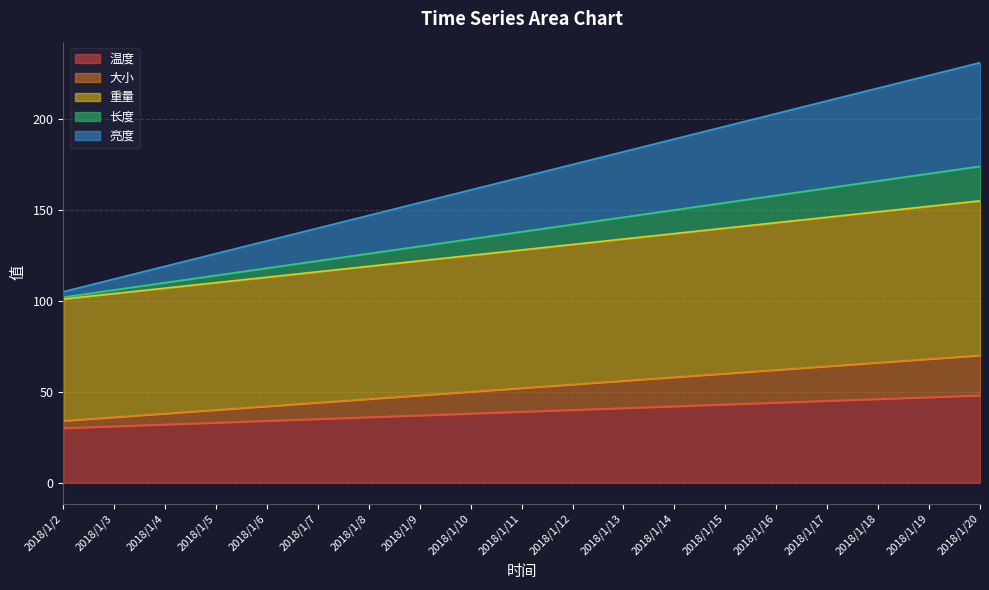

How many lines are shown in the chart?

5